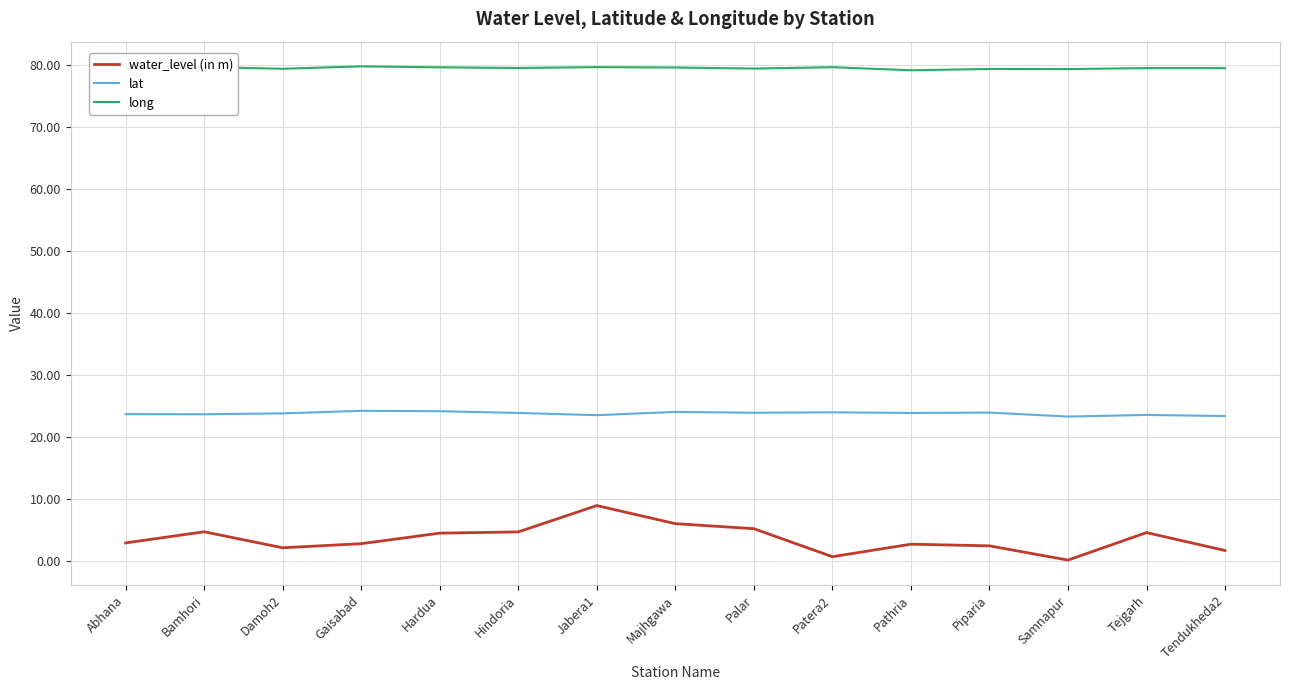

In long, how many points are higher than both neighbors (excluding endpoints)?

6